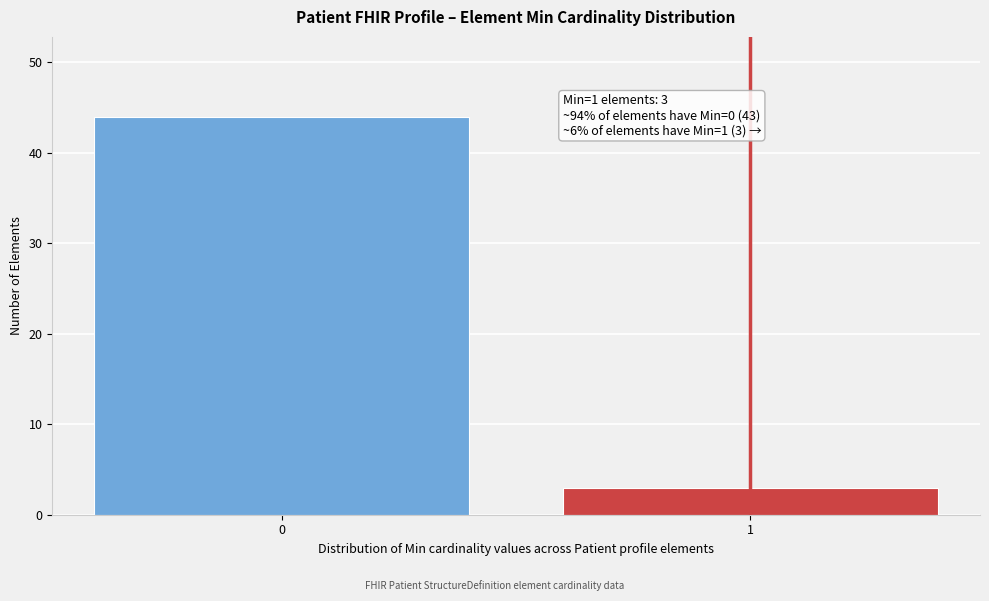

Reading left to right, what are all the values shown in this chart?

0=44	1=3